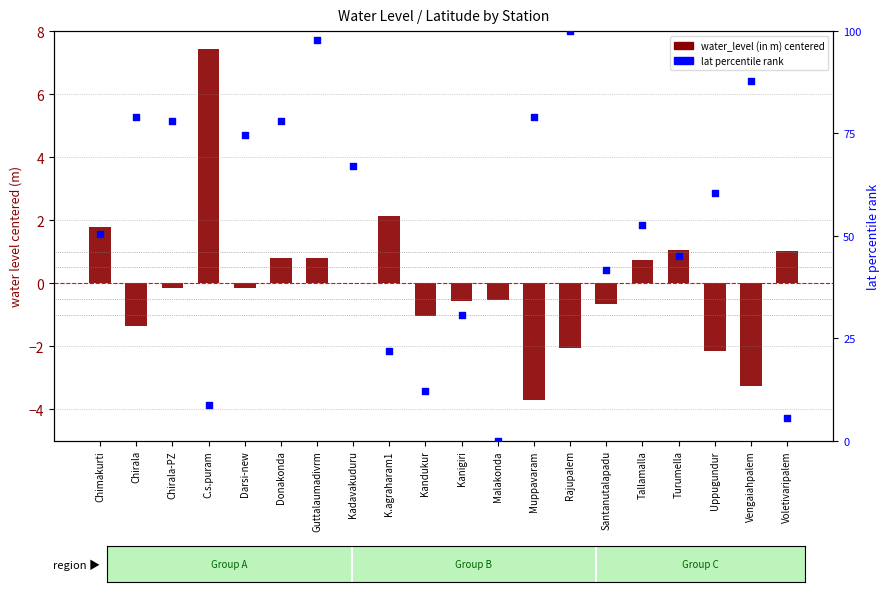

Is the value of lat (percentile rank) at Darsi-new greater than the value of water_level (in m) centered at Chimakurti?

Yes